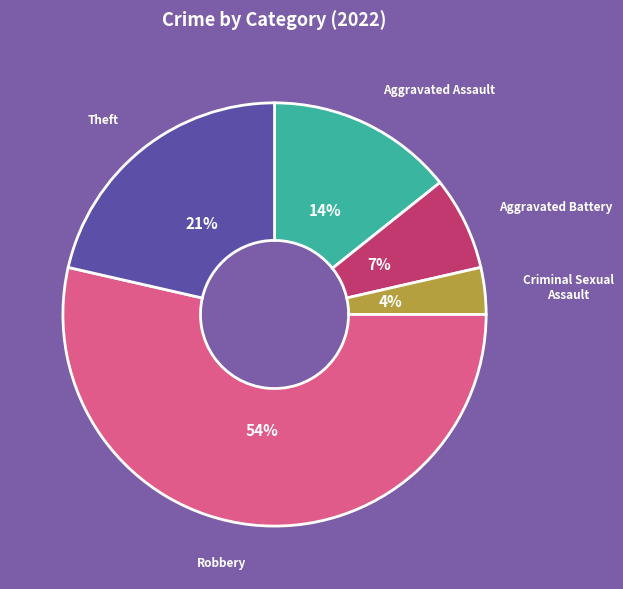

To the nearest percent, what is the average slice percentage?

20%